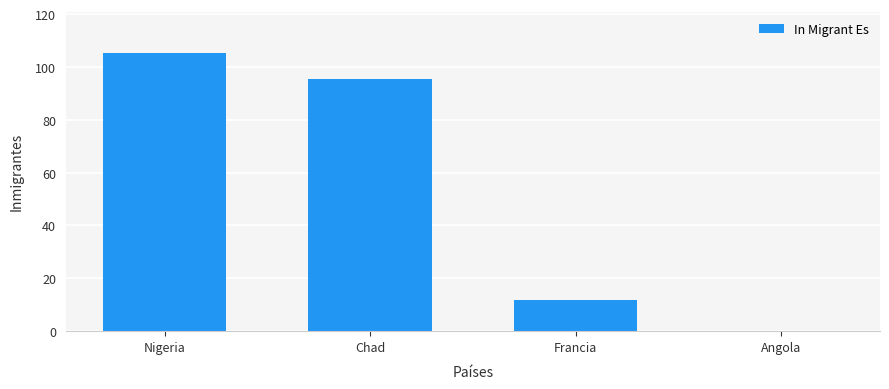

How many distinct data groups are displayed?

1